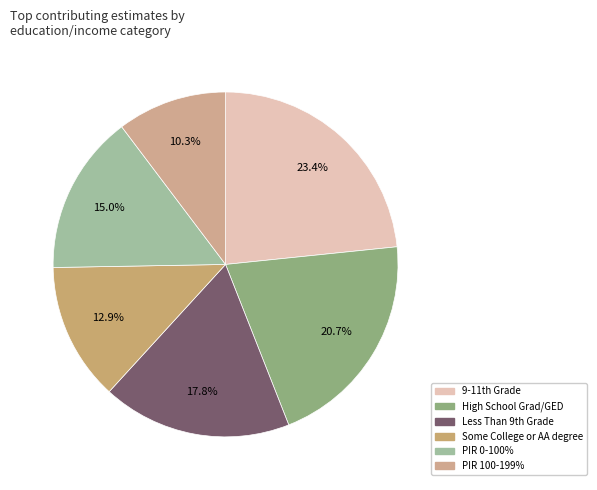

Count the number of slices in the pie.

6